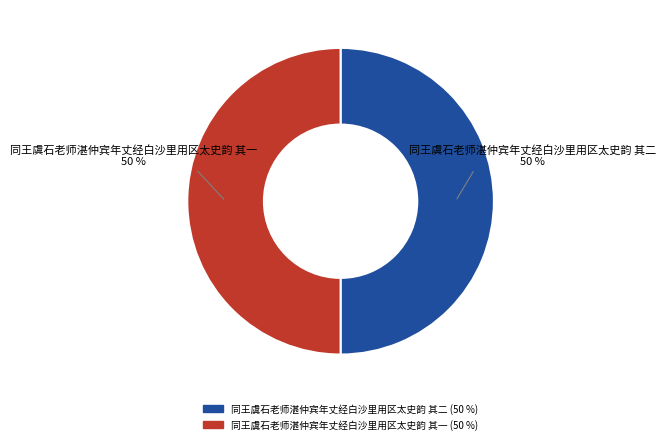

Is the sum of 同王虞石老师湛仲宾年丈经白沙里用区太史韵 其二 and 同王虞石老师湛仲宾年丈经白沙里用区太史韵 其一 greater than half?

Yes